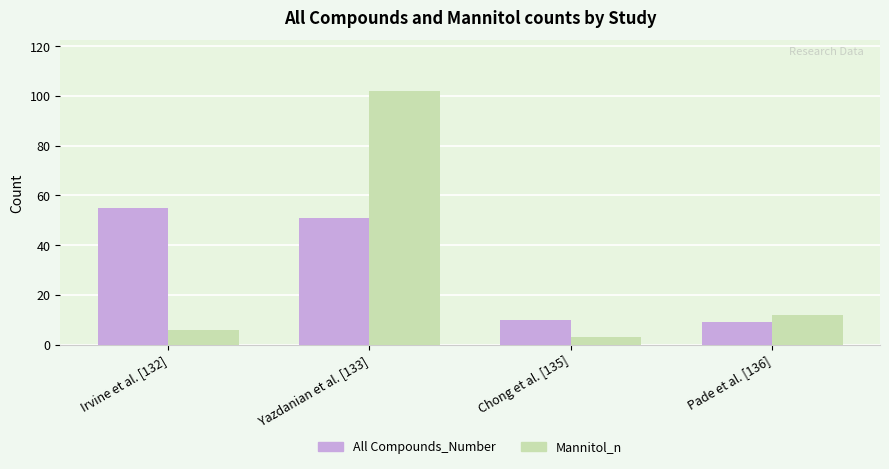

Is the value of Mannitol_n at Chong et al. [135] greater than the value of All Compounds_Number at Yazdanian et al. [133]?

No